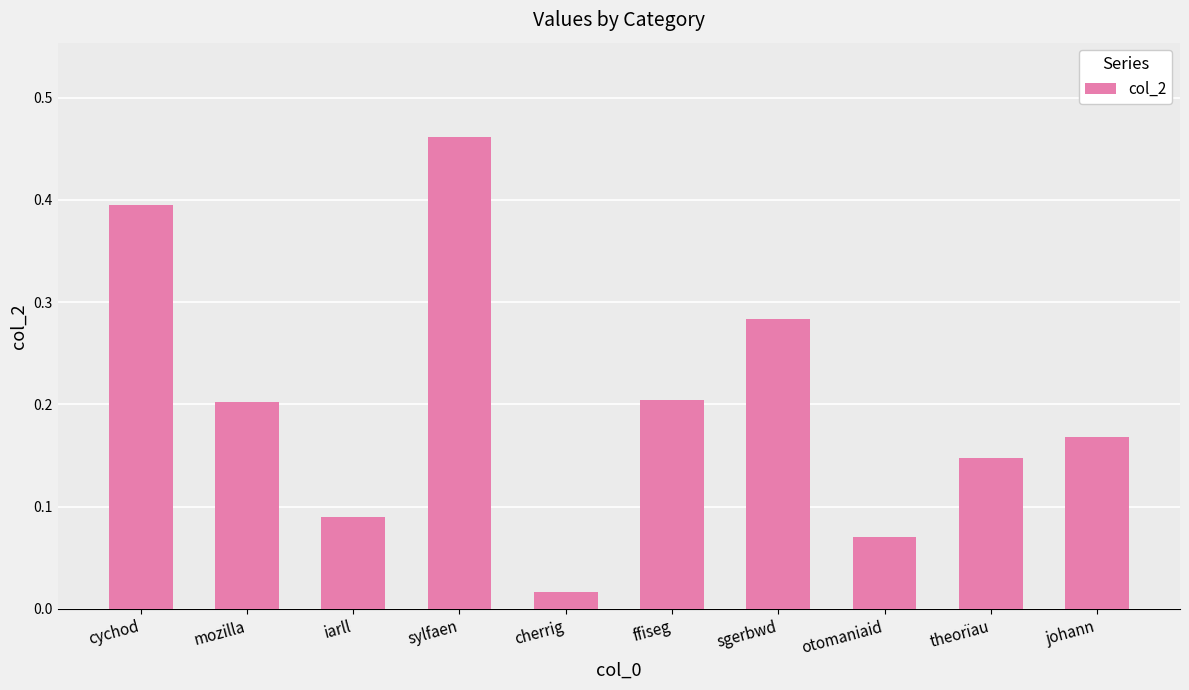

What is the difference between the maximum and minimum values?

0.4